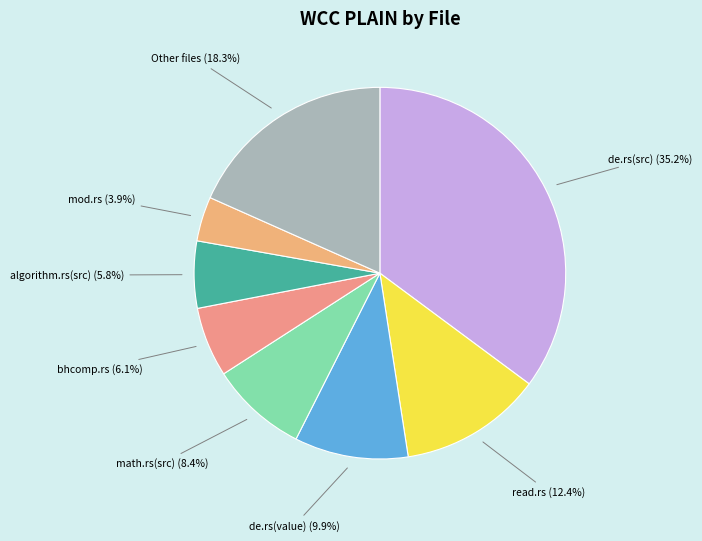

Count the number of slices in the pie.

8